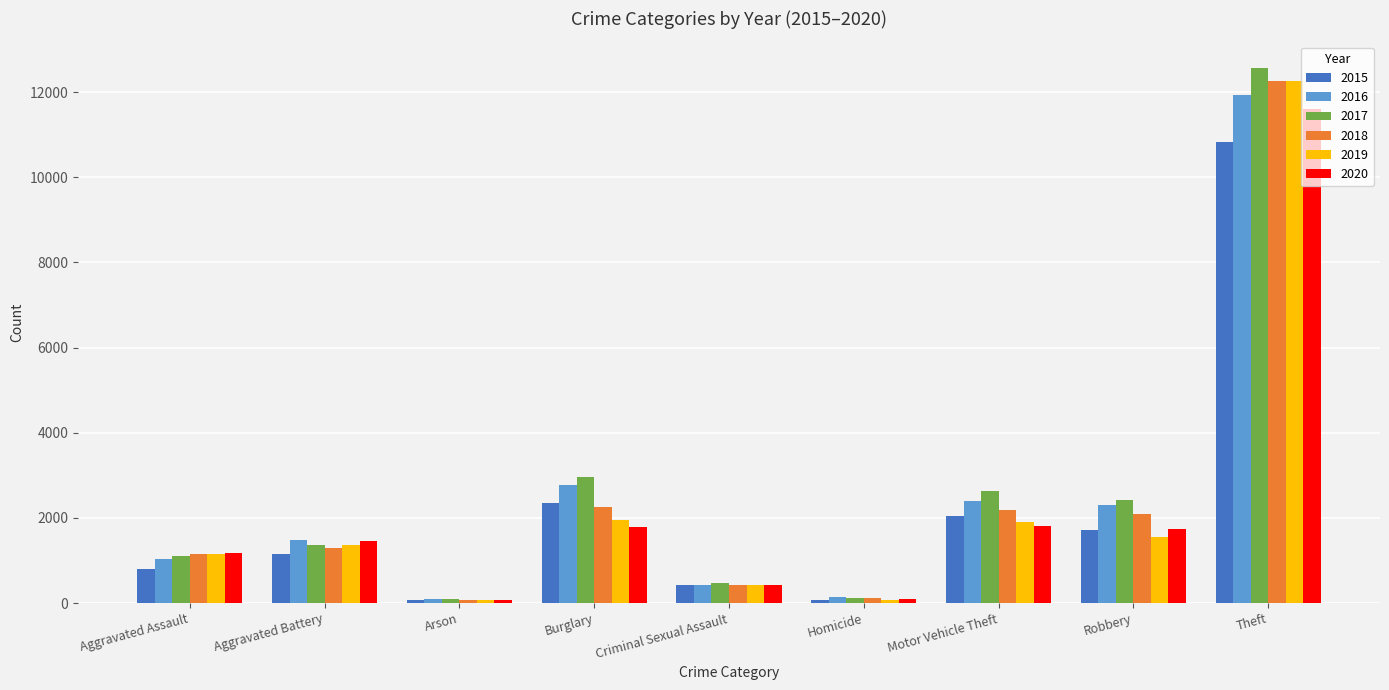

Is it true that 2020 equals 1237 at Motor Vehicle Theft?

False